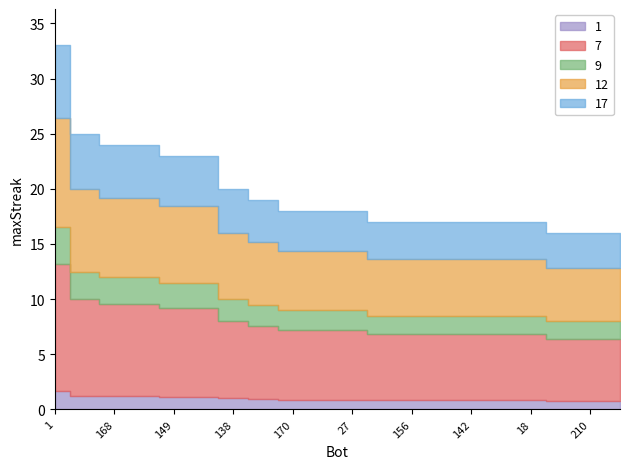

What is the greatest value displayed?

33